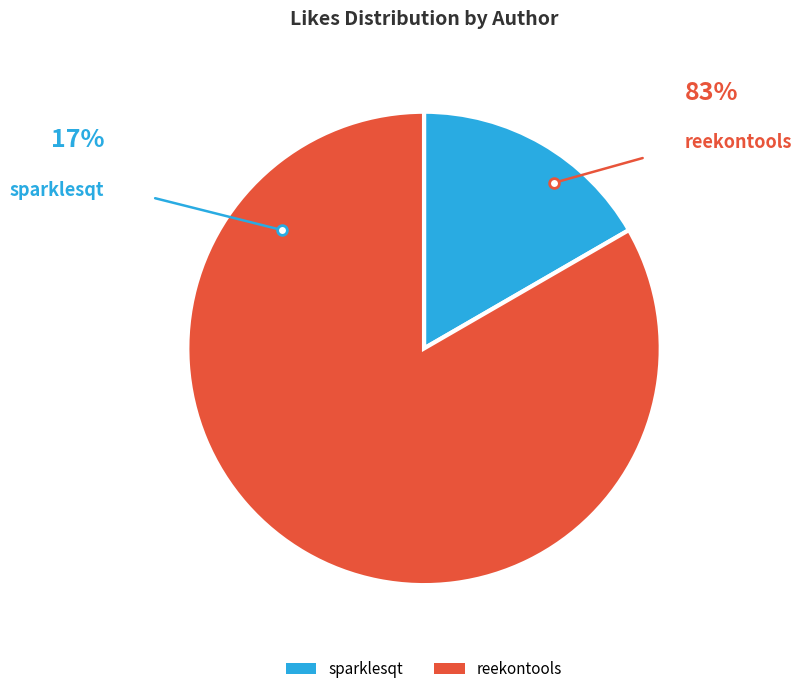

Is the sum of reekontools and sparklesqt greater than half?

Yes